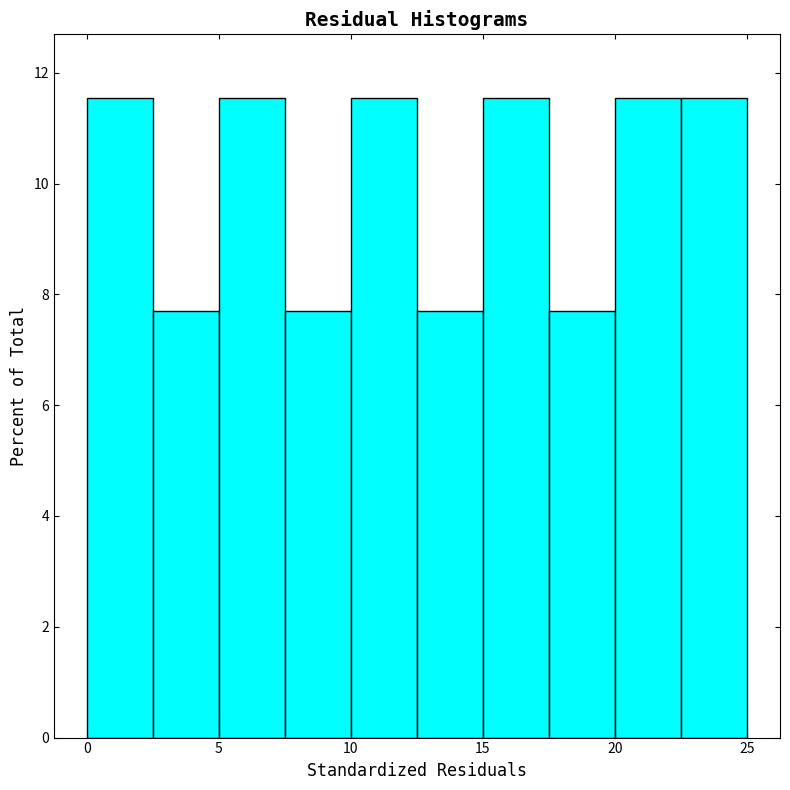

Reading left to right, list every bar in this chart as the range it spans on the x-axis followed by its height. The values are not printed on the chart, so give them approximately, as read against the axis.

0.0 to 2.5: 11.6
2.5 to 5.0: 7.6
5.0 to 7.5: 11.6
7.5 to 10.0: 7.6
10.0 to 12.5: 11.6
12.5 to 15.0: 7.6
15.0 to 17.5: 11.6
17.5 to 20.0: 7.6
20.0 to 22.5: 11.6
22.5 to 25.0: 11.6